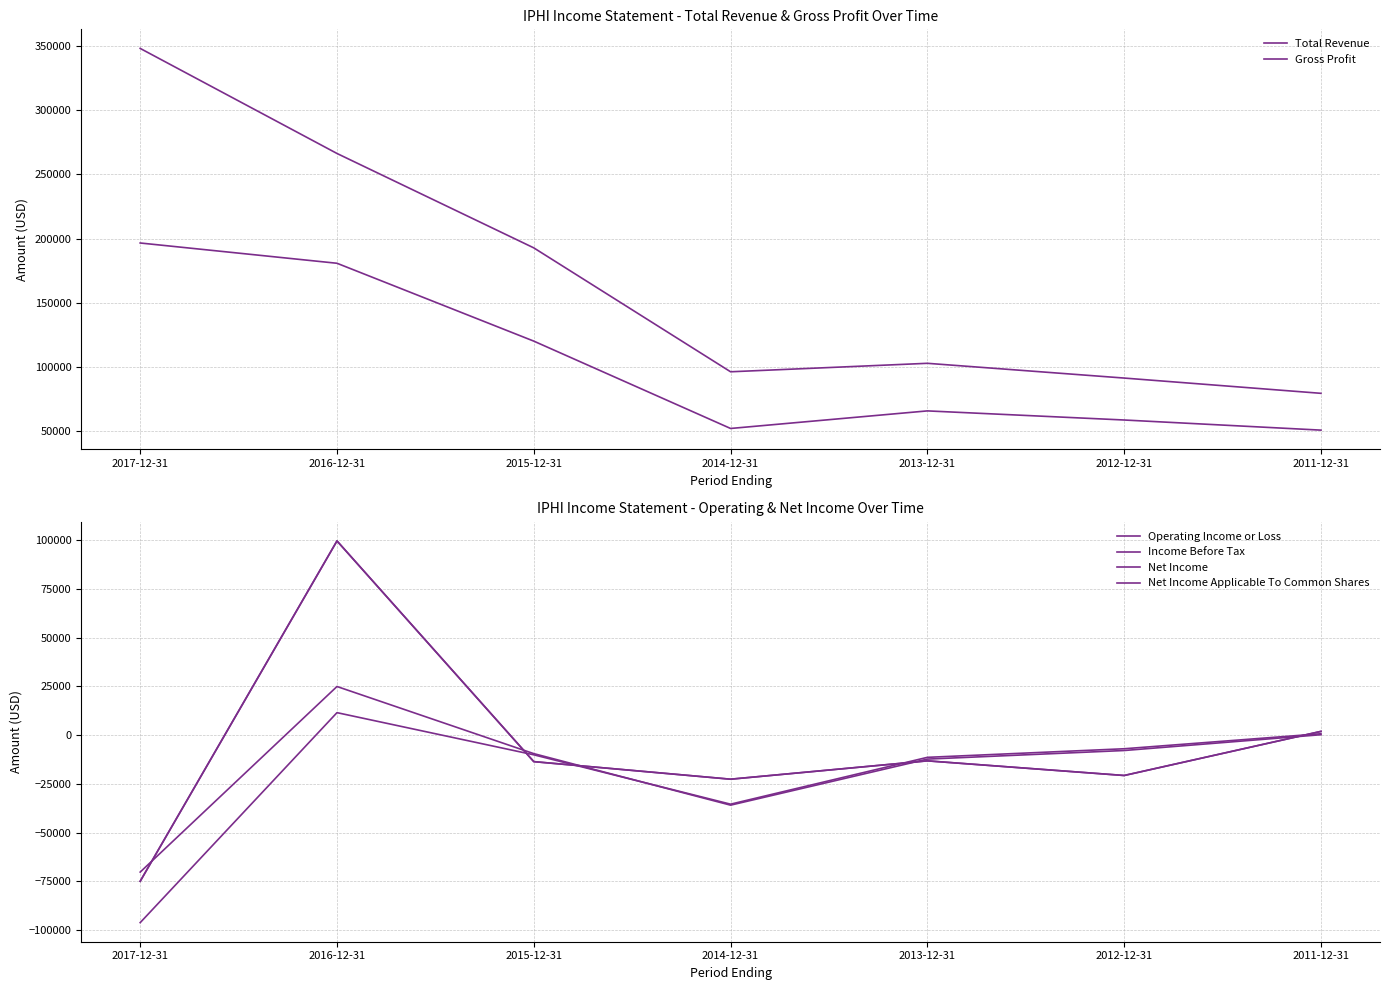

Is it true that Gross Profit equals 19867 at 2011-12-31?

False